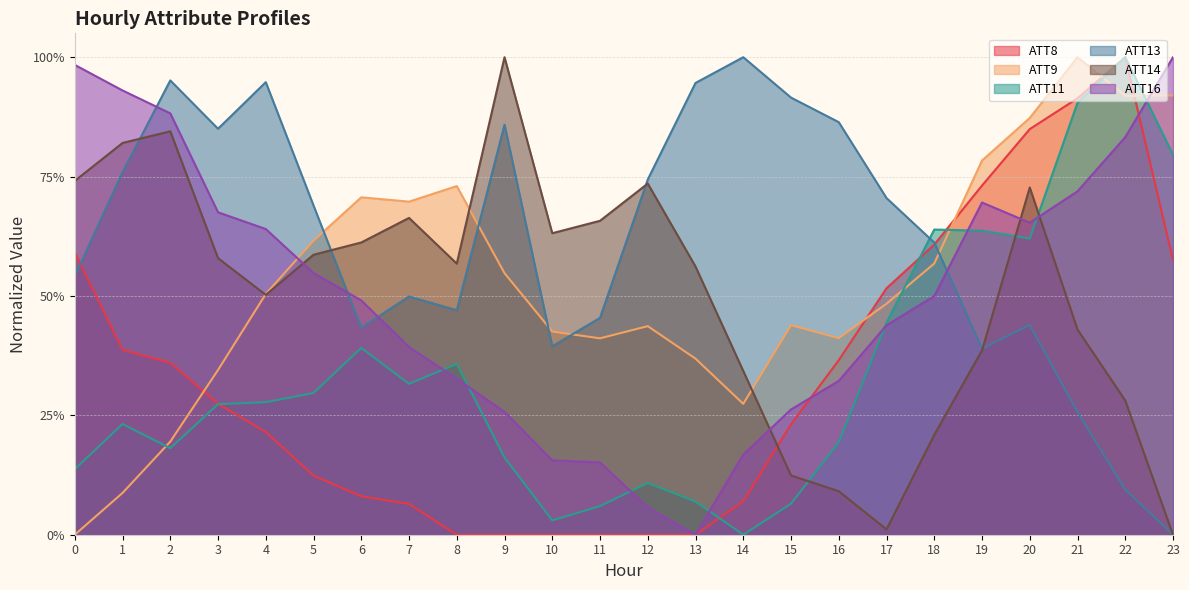

What is the difference between the second highest and second lowest values in the ATT9 series?

0.8